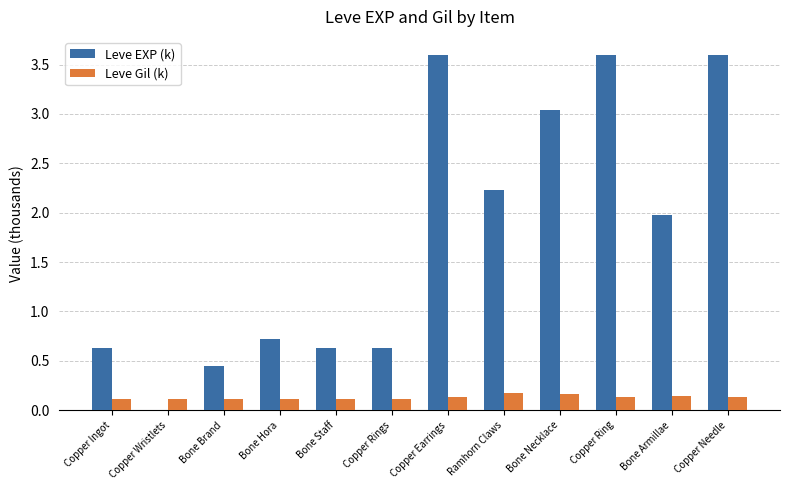

What is the average value of the Leve EXP (k) series?

1.8